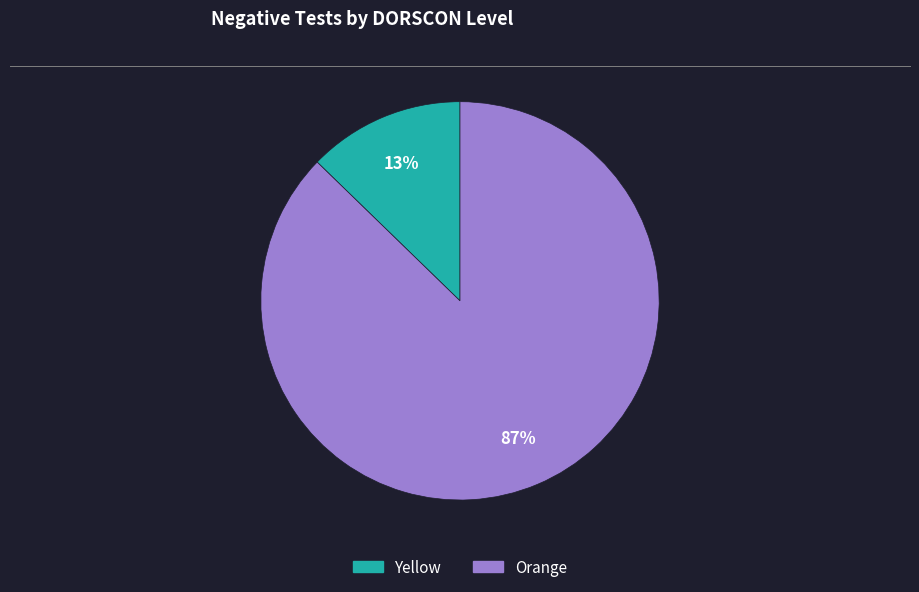

To the nearest percent, what percentage of the pie is Yellow?

13%